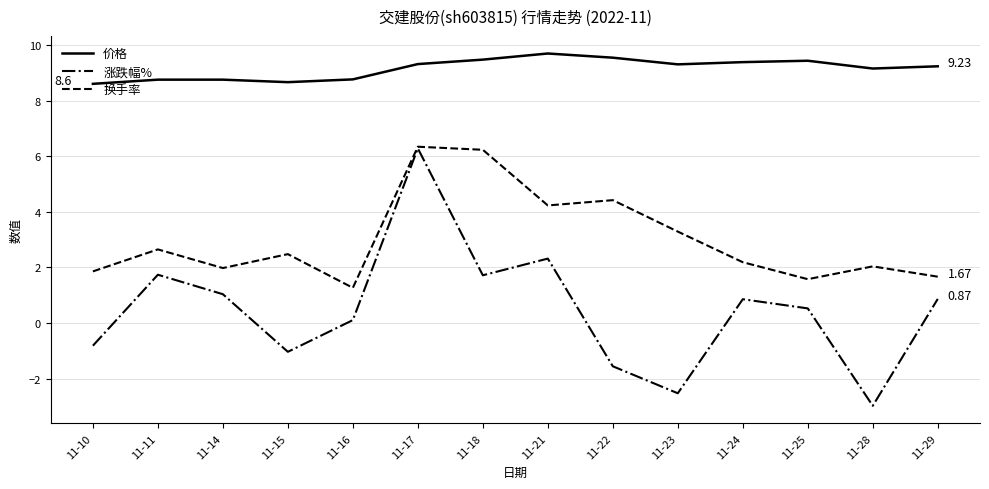

Is the value of 涨跌幅% at 11-14 greater than the value of 价格 at 11-28?

No